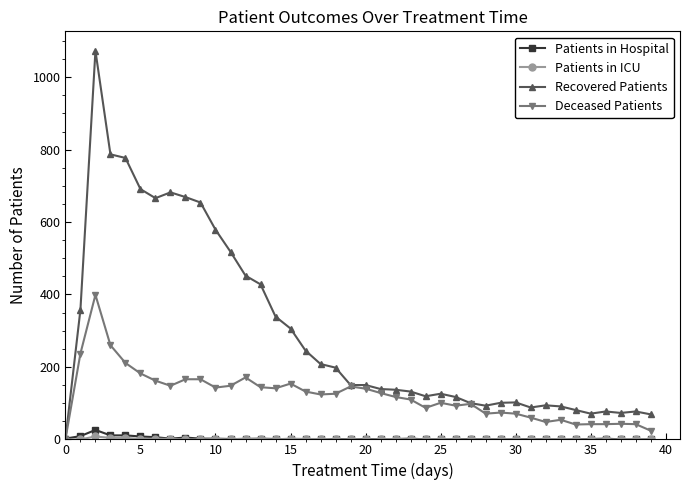

Which series has the largest range (max minus min)?

Recovered Patients